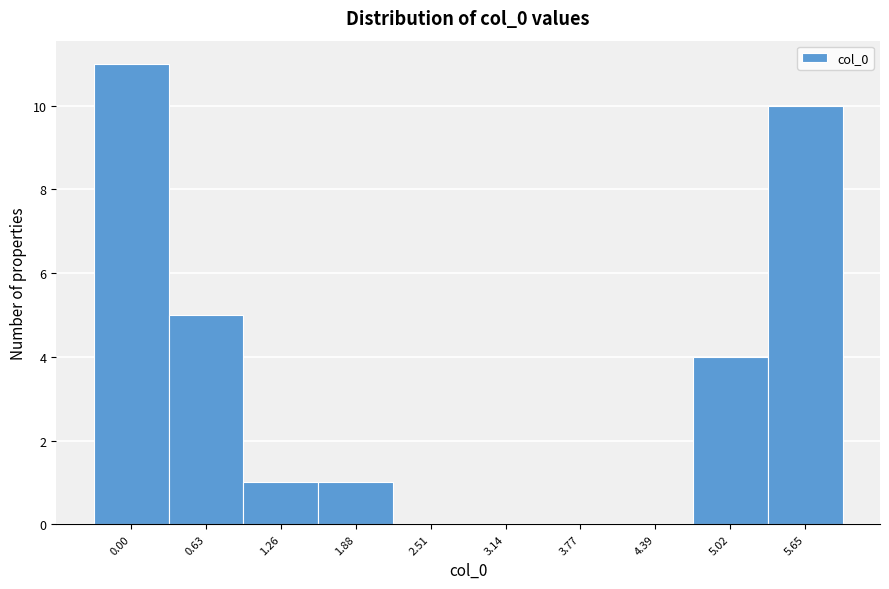

Reading right to left, list all the values displayed in this chart.

5.65=10	5.02=4	4.39=0	3.77=0	3.14=0	2.51=0	1.88=1	1.26=1	0.63=5	0.00=11